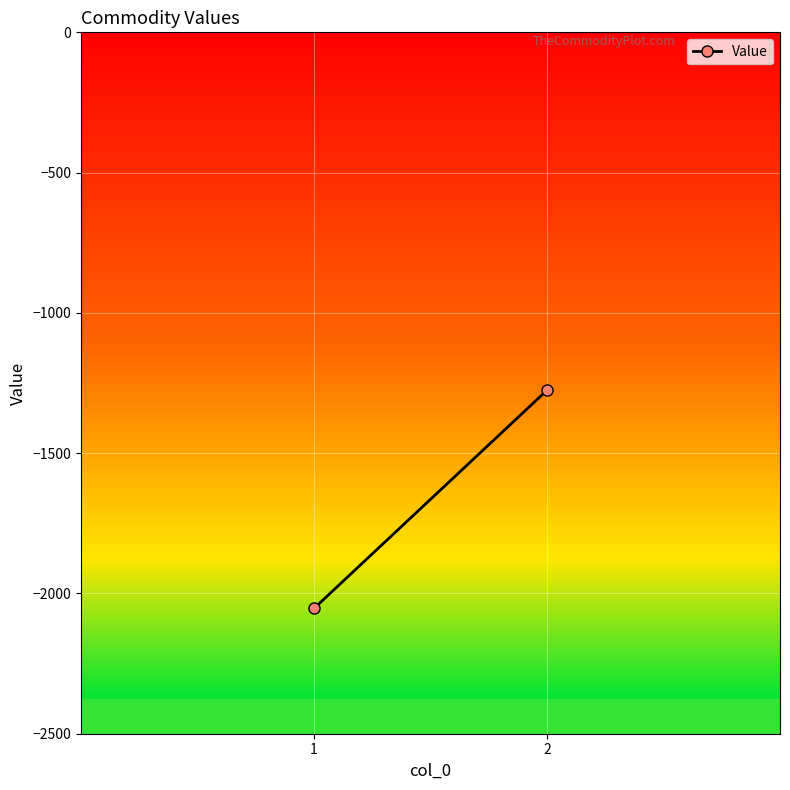

Is this an area chart (filled region under the line)?

No